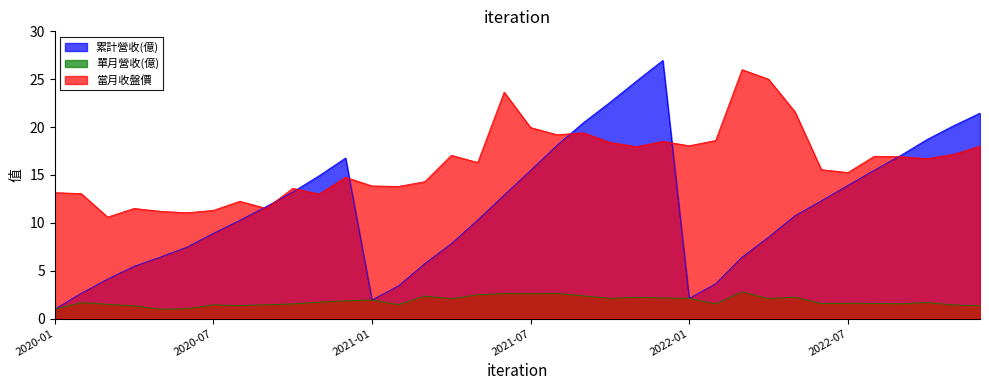

What is the difference between the 當月收盤價 values at 2022-07 and 2020-10?

1.7